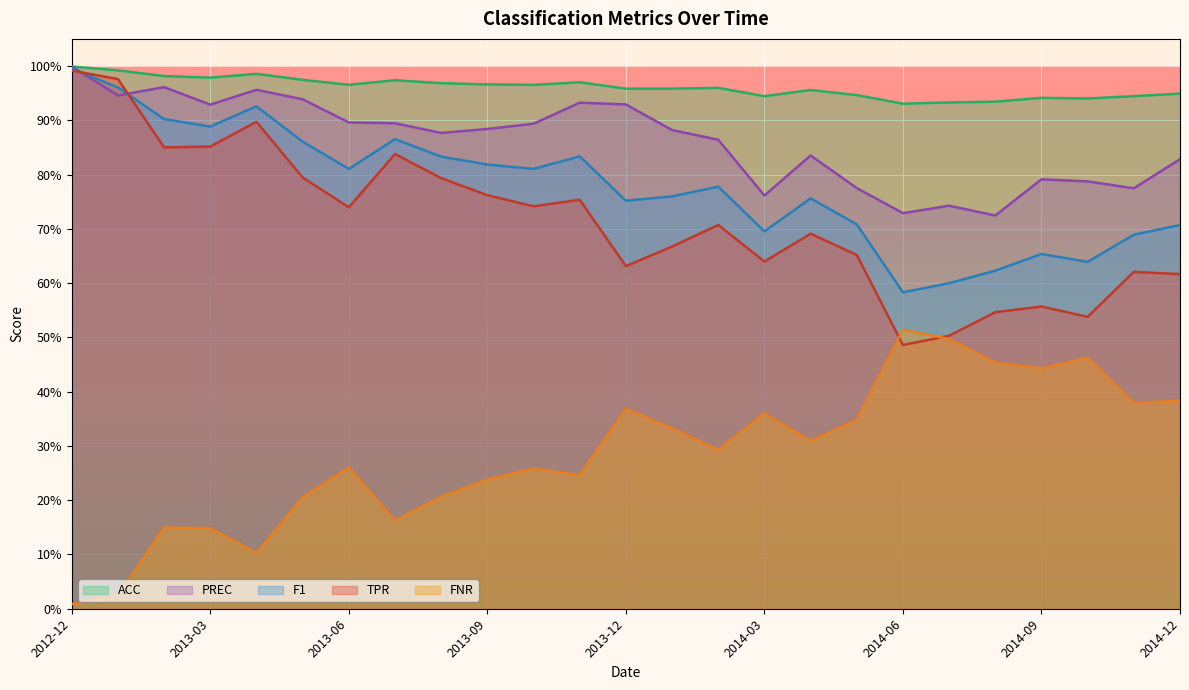

Is it true that F1 equals 0.6 at 2013-07?

False